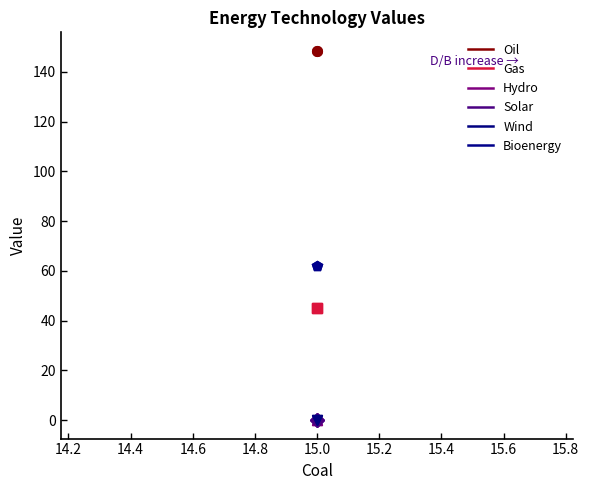

Reading right to left, what are all the values shown in this chart?

Oil: 148.4	148.4
Gas: 45.0	45.0
Hydro: 0.0	0.0
Solar: 0.0	0.0
Wind: 0.0	0.0
Bioenergy: 62.0	62.0